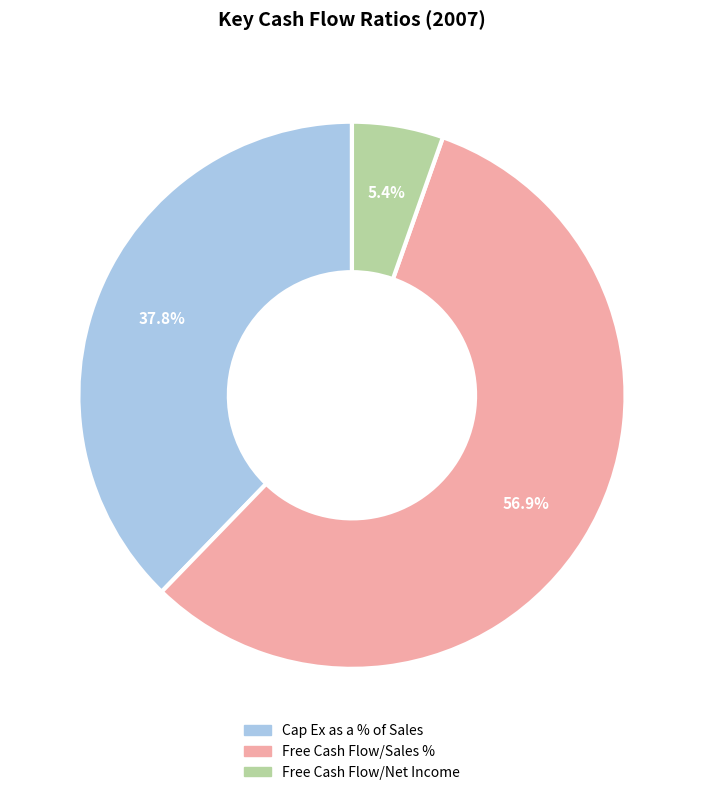

Is there any slice that represents more than half of the pie?

Yes